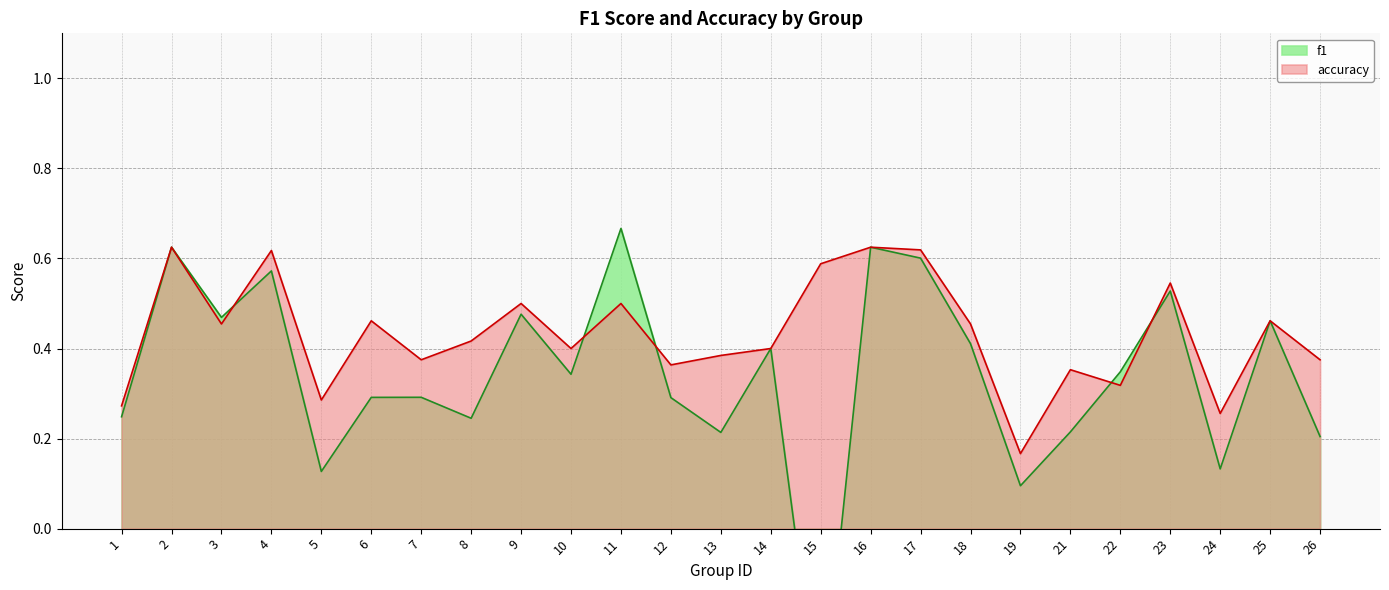

At which category does accuracy reach its first local valley?

3